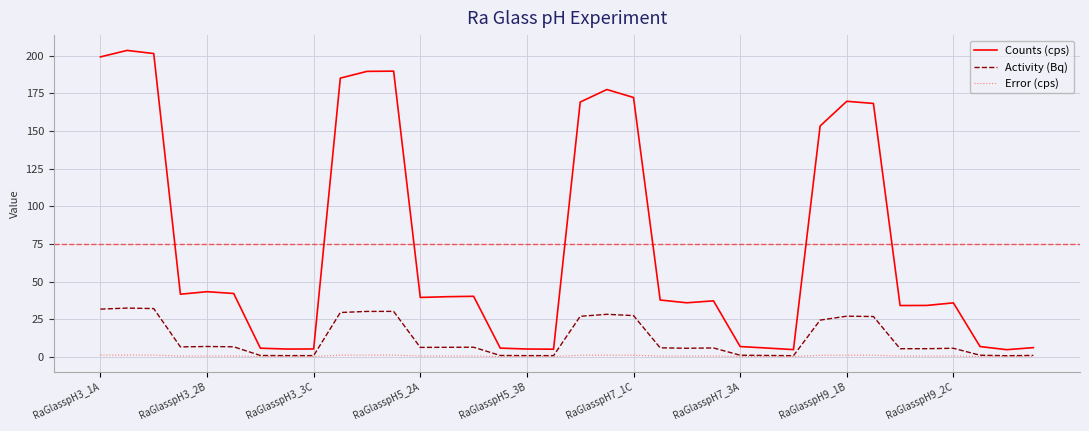

True or false: Counts (cps) and Error (cps) cross at least once.

False